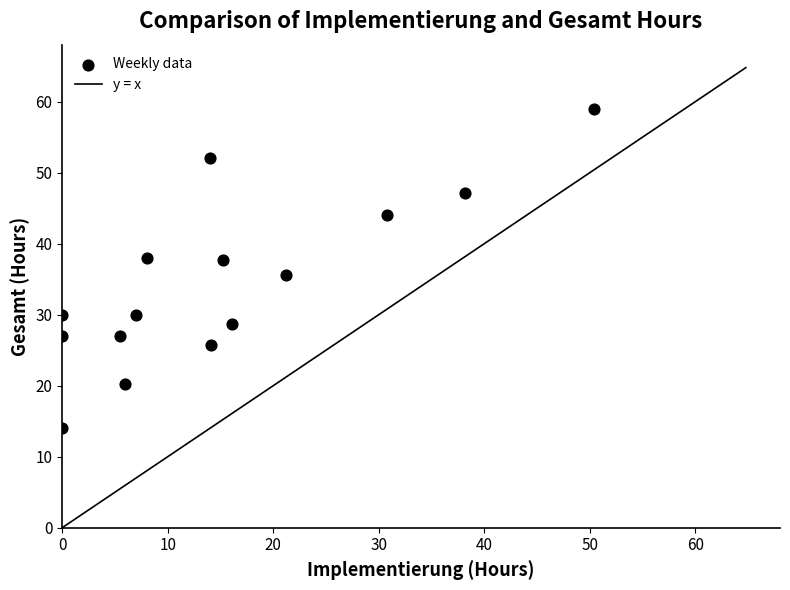

What is the range of Y values (max minus min)?

44.9